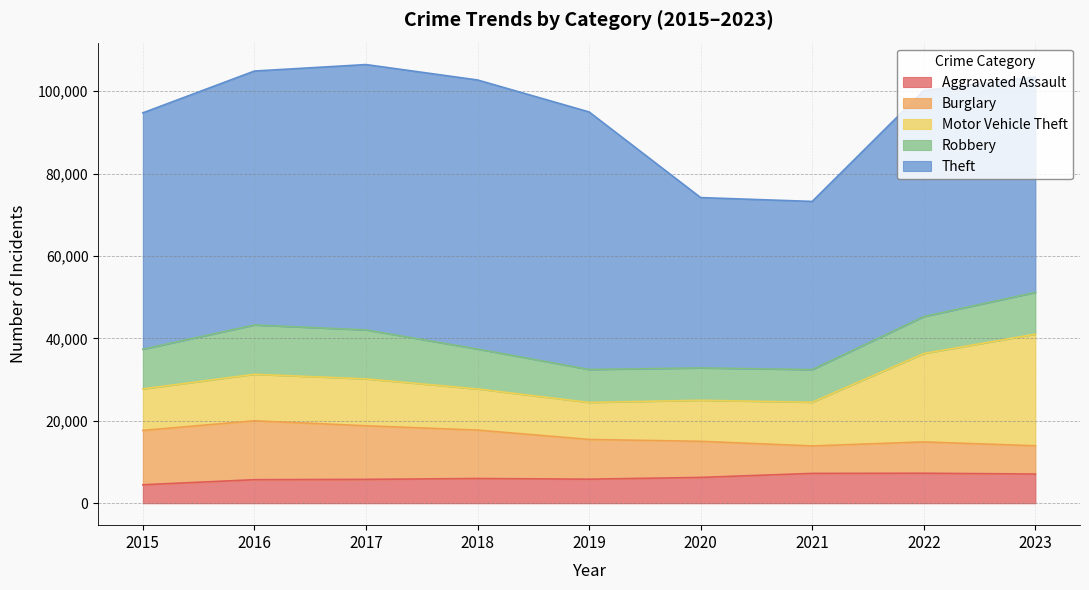

What is the maximum value for Motor Vehicle Theft?

27084